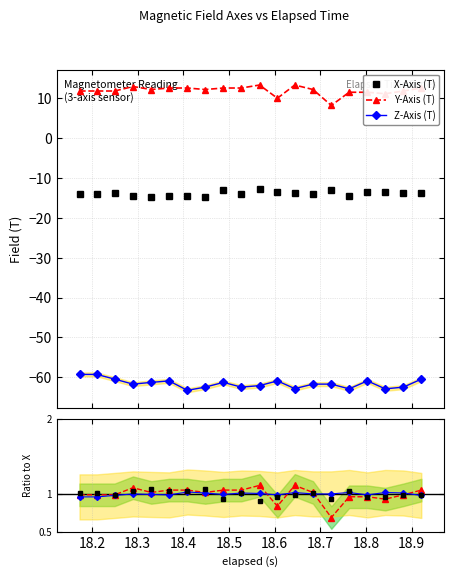

Rank the series by their maximum value, from highest to lowest.

Y-Axis (T), Y/mean, X/mean, Z/mean, X-Axis (T), Z-Axis (T)